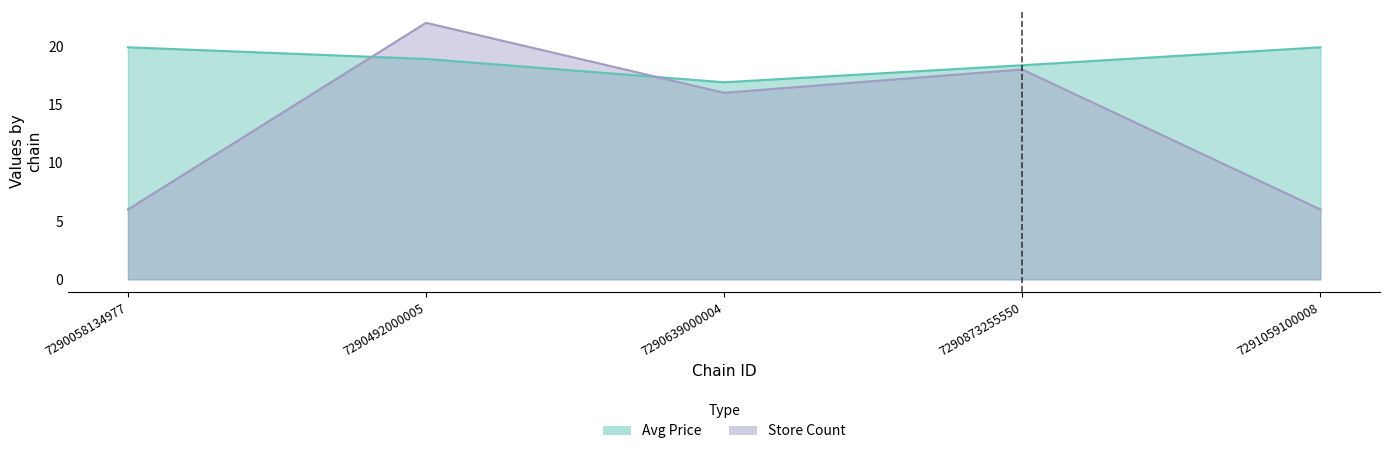

What is the value of the Store Count point at the 1st from the left?

6.0